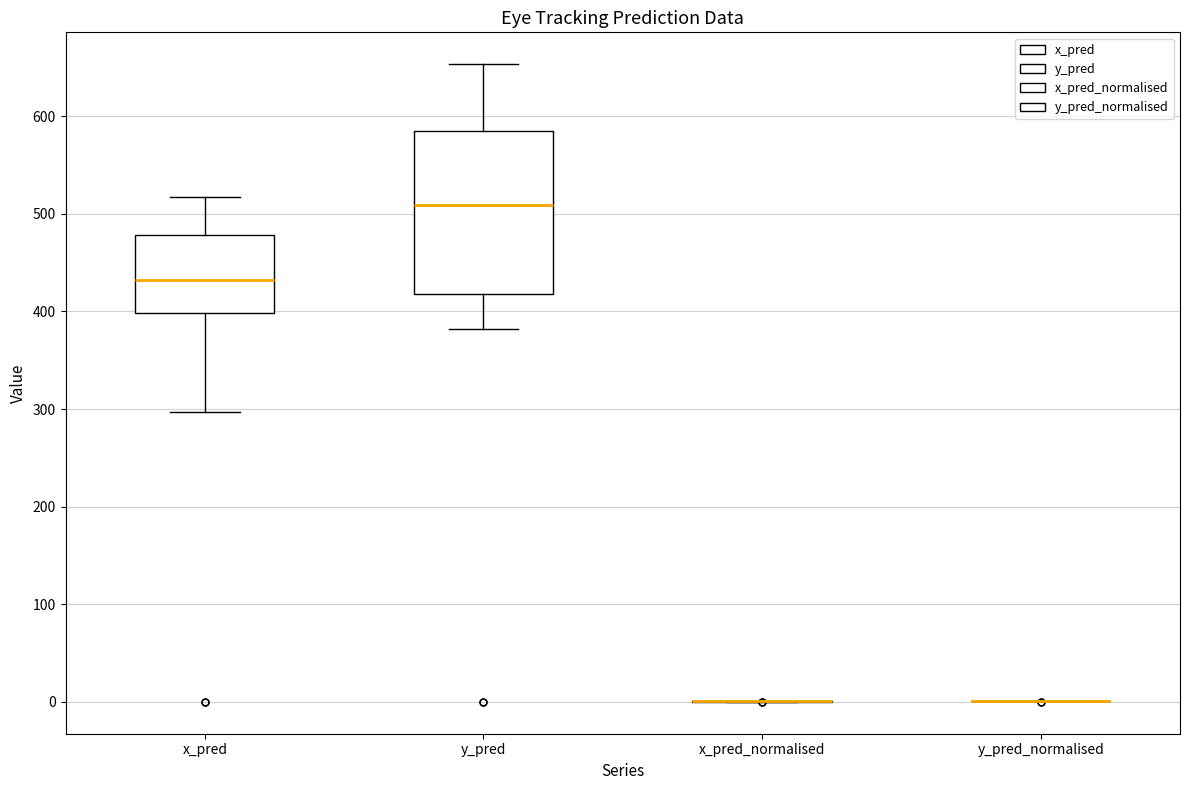

Reading left to right, read every box against the y-axis: the position of its median line, the range the box covers, and the ends of its whiskers. The values are not printed on the chart, so give them approximately, as read against the axis.

x_pred: median 430, box 400 to 480, whiskers 300 to 520
y_pred: median 510, box 420 to 580, whiskers 380 to 650
x_pred_normalised: box collapsed to a line at 0, whiskers 0 to 0
y_pred_normalised: box collapsed to a line at 0, whiskers 0 to 0